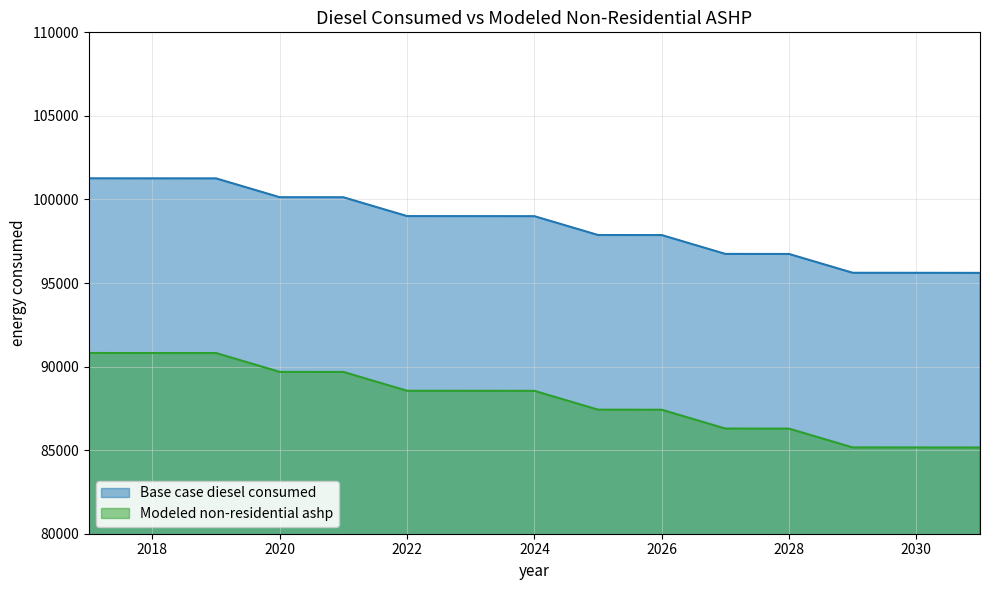

Is it true that Base case diesel consumed equals 95607.0 at 2031?

True